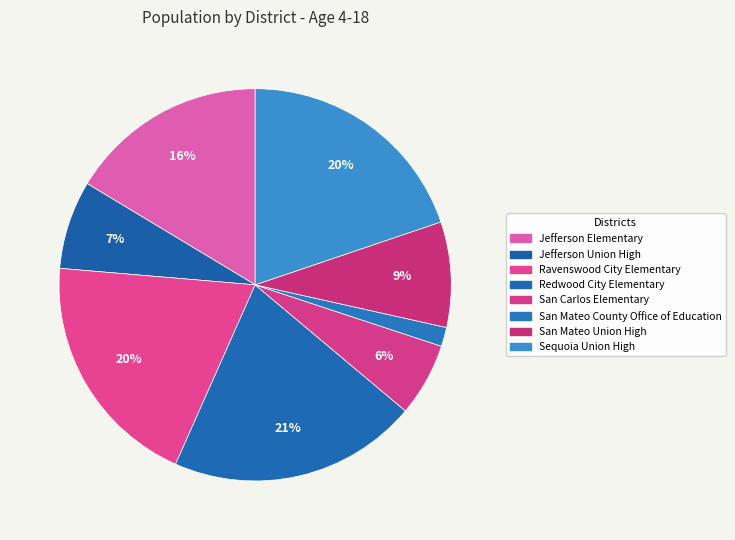

How many segments does this pie chart have?

8